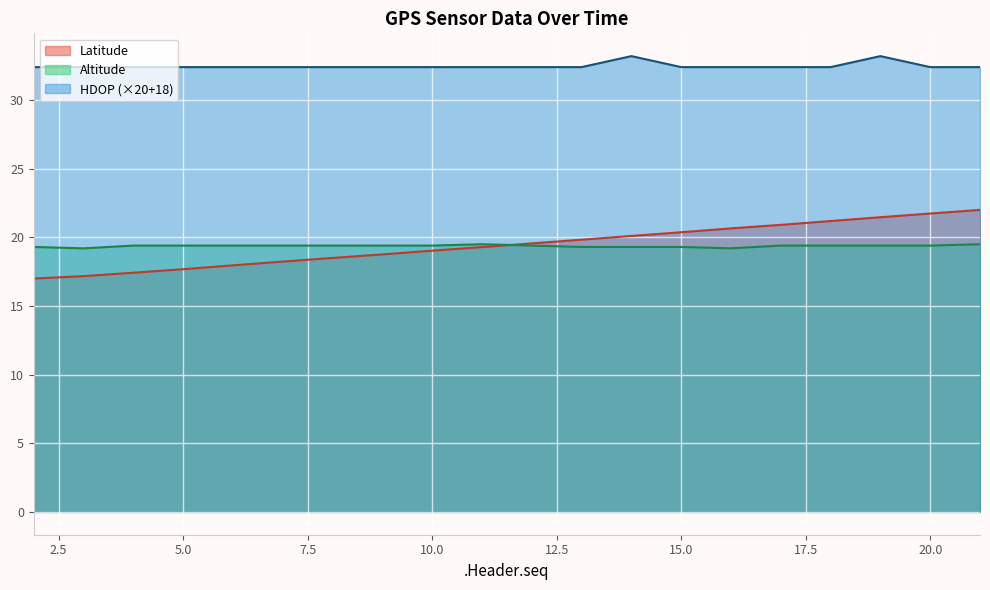

Which has a higher value, 16 or 10?

16